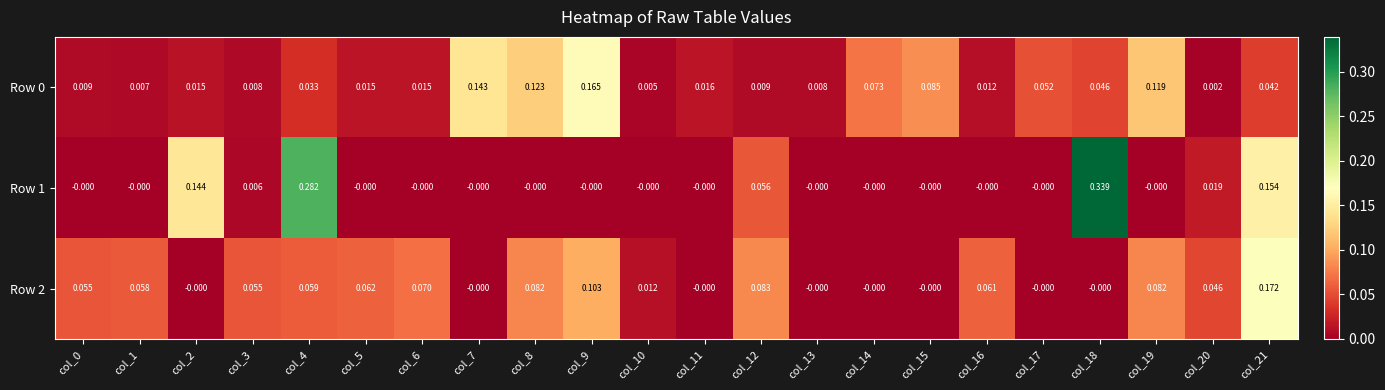

Between col_2 and col_17, which series saw the biggest shift?

Row 1